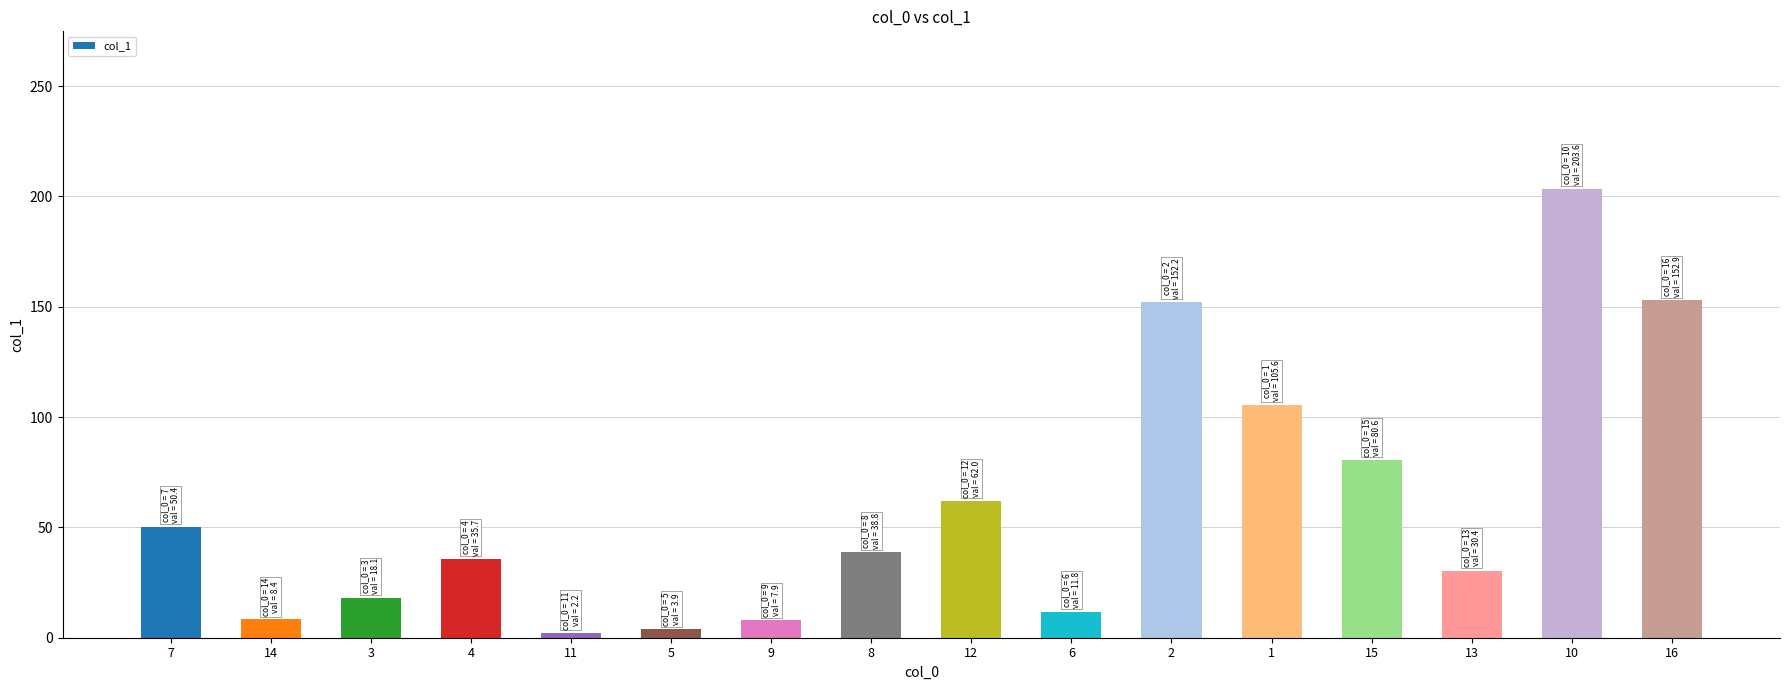

What position from the right is 5?

11